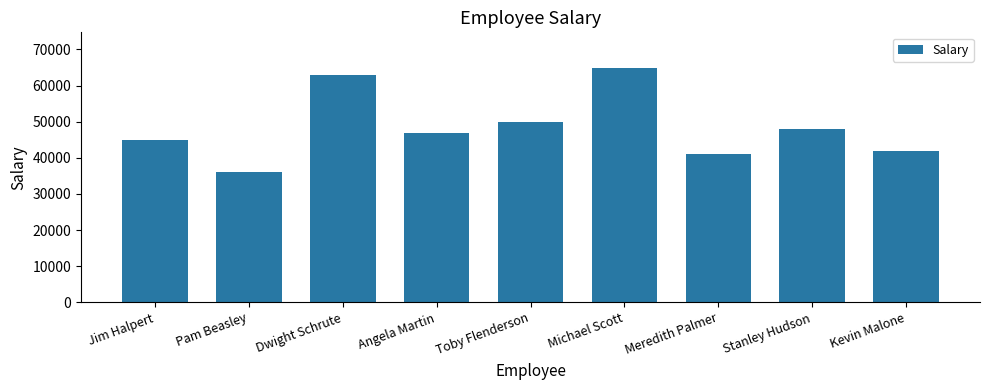

How many data points are less than 47000?

4